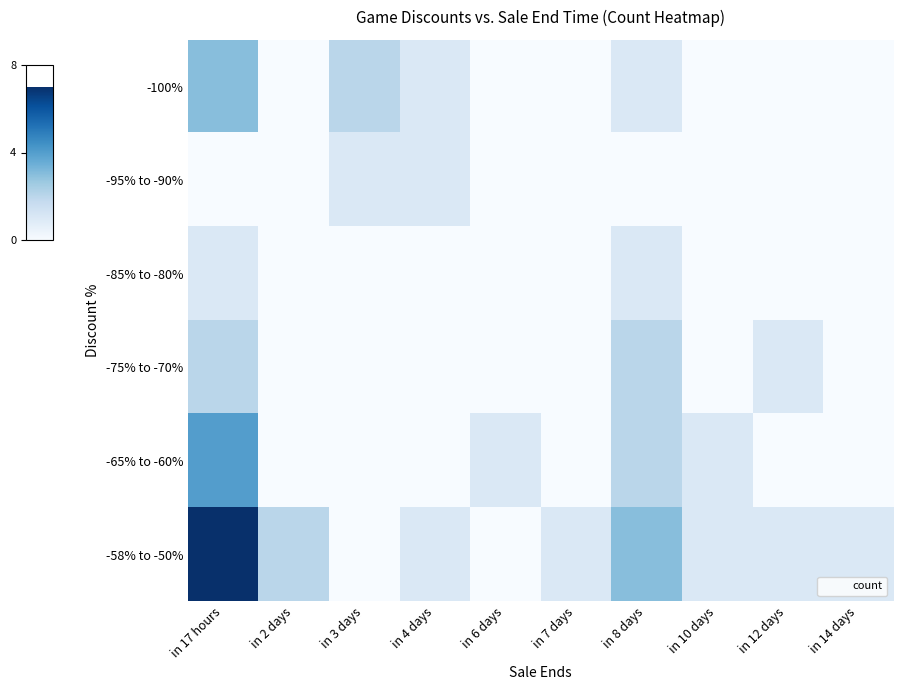

Count the number of data series in this chart.

6